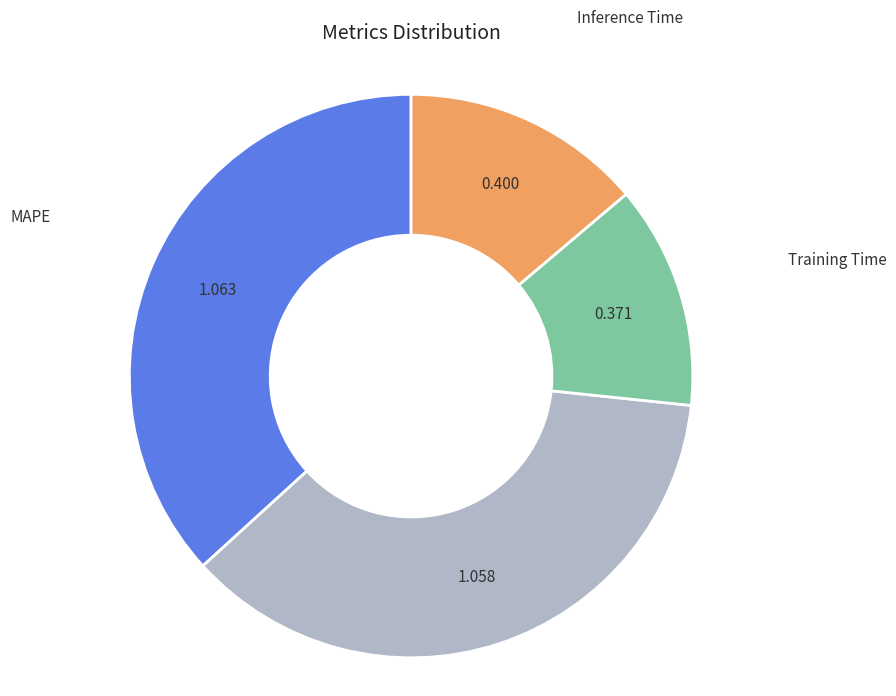

Which category has the smallest portion of the pie?

Training Time